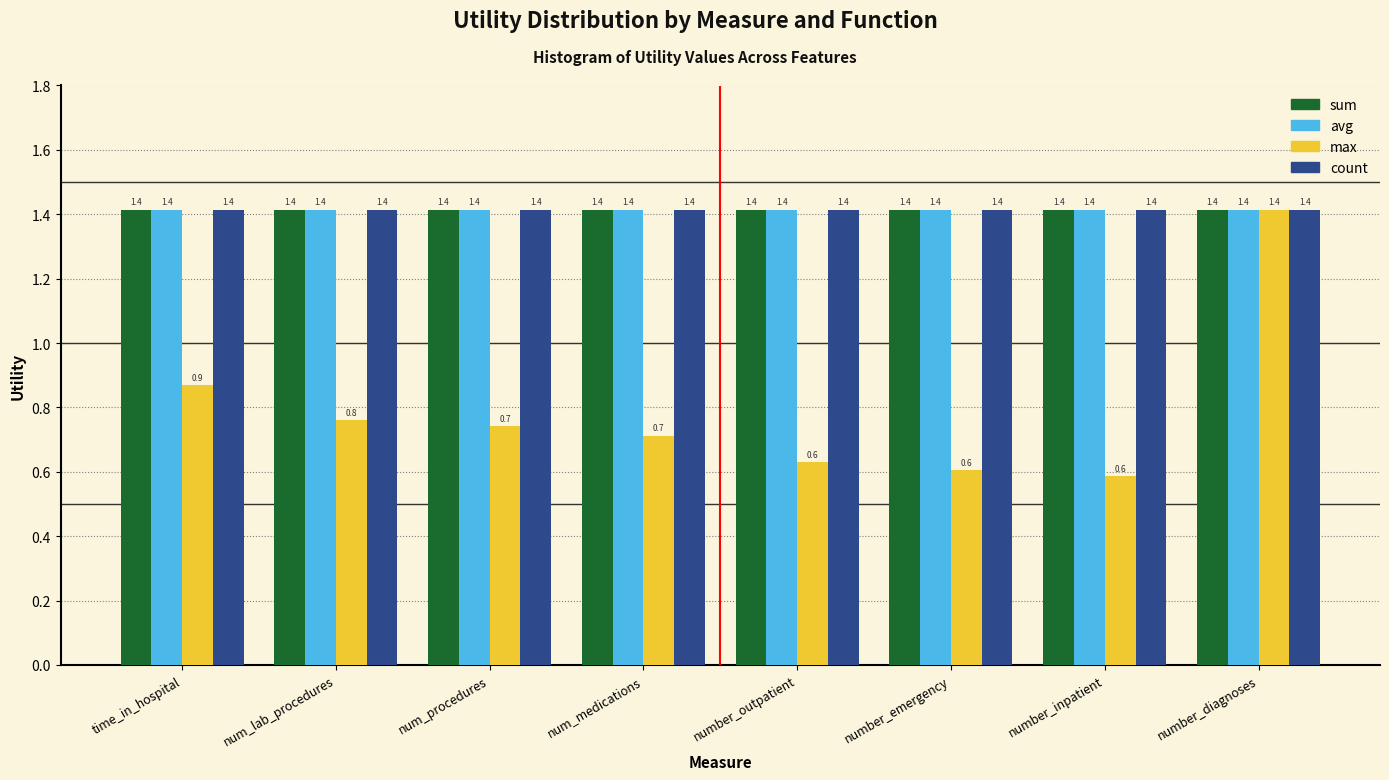

Reading left to right, transcribe all the data shown in this chart.

sum: time_in_hospital=1.4	num_lab_procedures=1.4	num_procedures=1.4	num_medications=1.4	number_outpatient=1.4	number_emergency=1.4	number_inpatient=1.4	number_diagnoses=1.4
avg: time_in_hospital=1.4	num_lab_procedures=1.4	num_procedures=1.4	num_medications=1.4	number_outpatient=1.4	number_emergency=1.4	number_inpatient=1.4	number_diagnoses=1.4
max: time_in_hospital=0.9	num_lab_procedures=0.8	num_procedures=0.7	num_medications=0.7	number_outpatient=0.6	number_emergency=0.6	number_inpatient=0.6	number_diagnoses=1.4
count: time_in_hospital=1.4	num_lab_procedures=1.4	num_procedures=1.4	num_medications=1.4	number_outpatient=1.4	number_emergency=1.4	number_inpatient=1.4	number_diagnoses=1.4